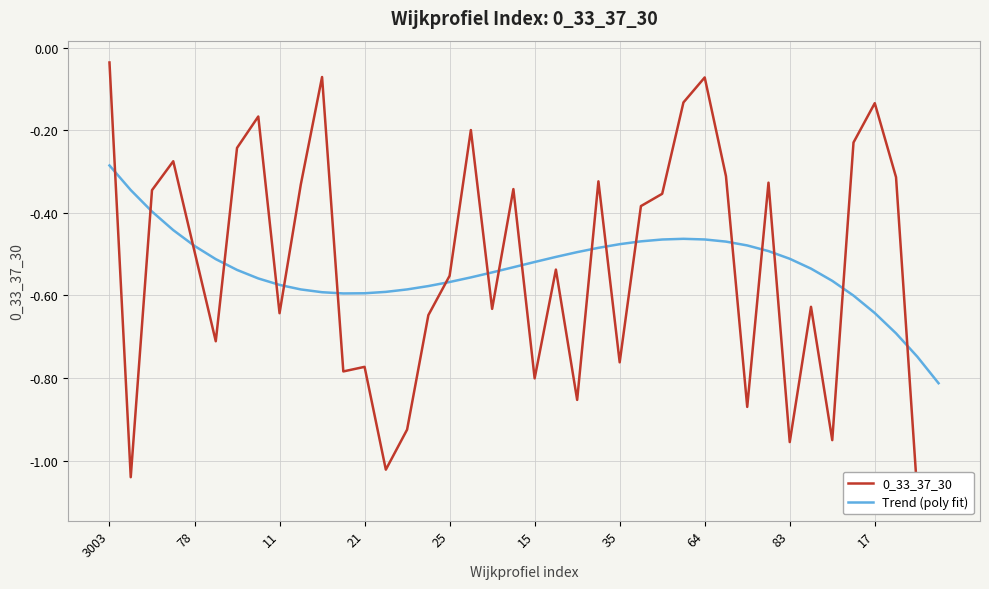

True or false: Trend (poly fit) has a value of -0.1 at 3003.

False